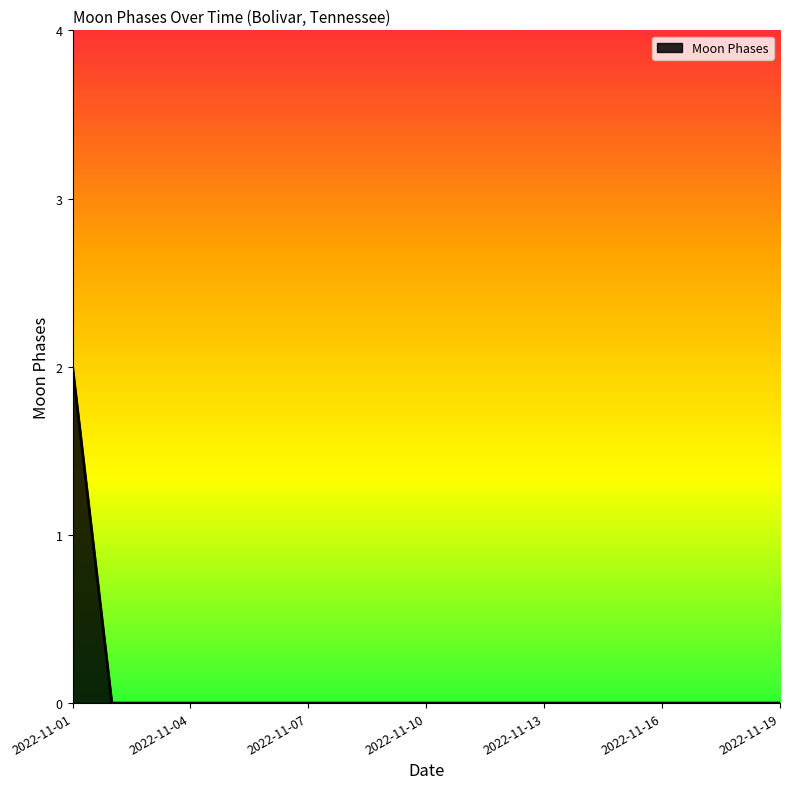

How many lines are shown in the chart?

1